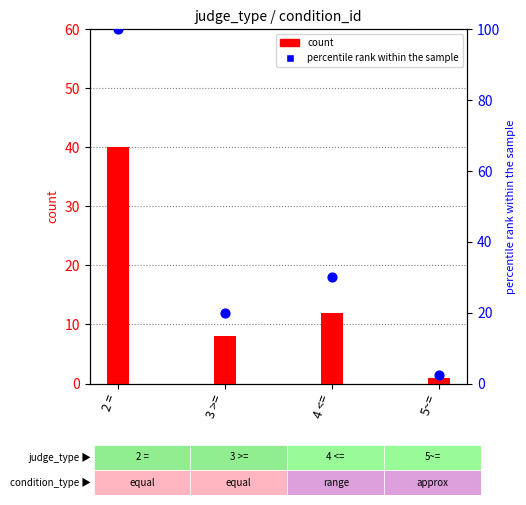

At how many categories does at least one series exceed 41?

1